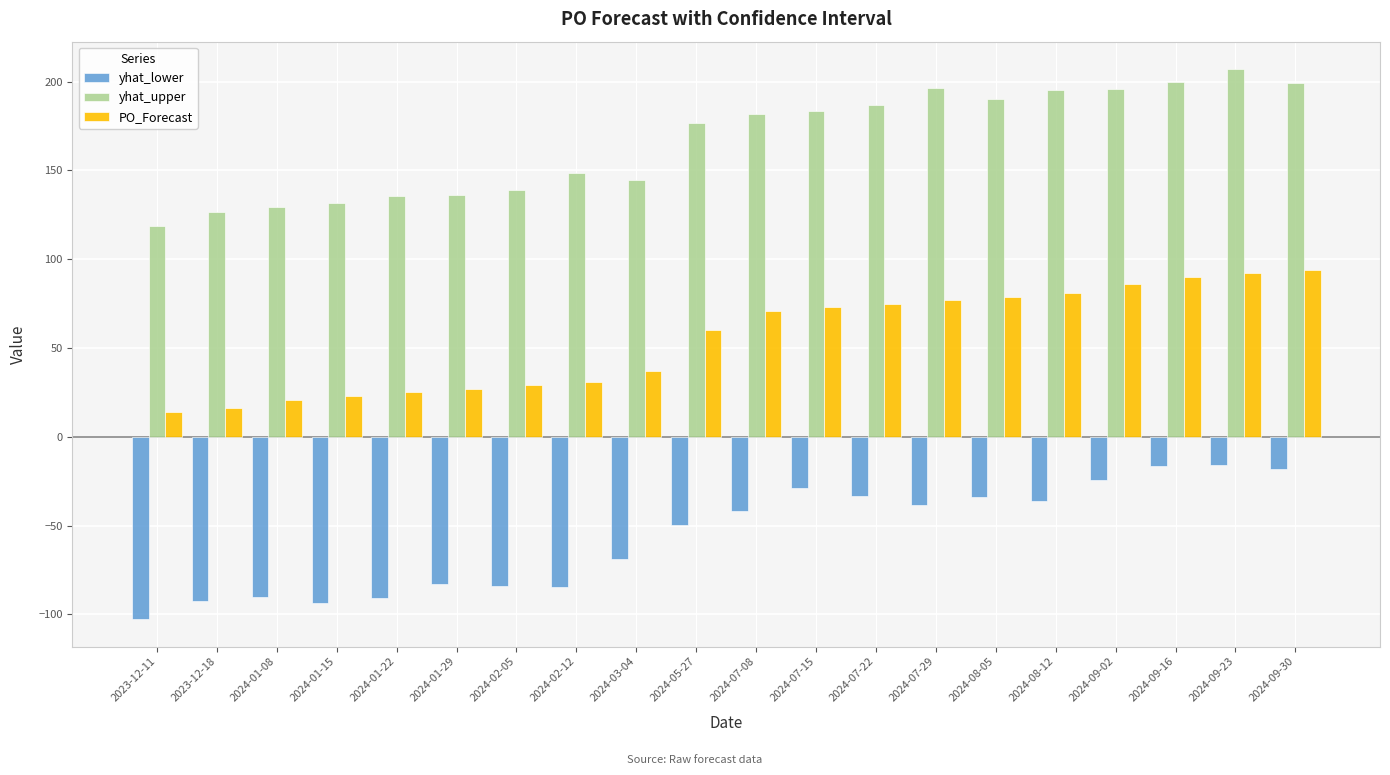

What is the difference between the maximum and minimum values in the yhat_upper series?

88.3